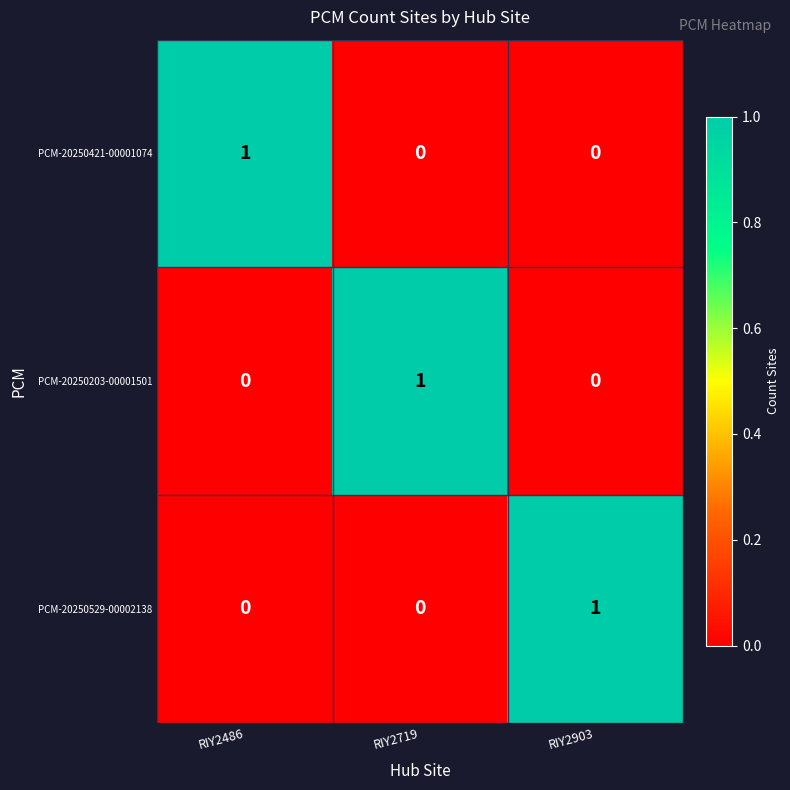

True or false: PCM-20250421-00001074 has a value of 1 at RIY2486.

True